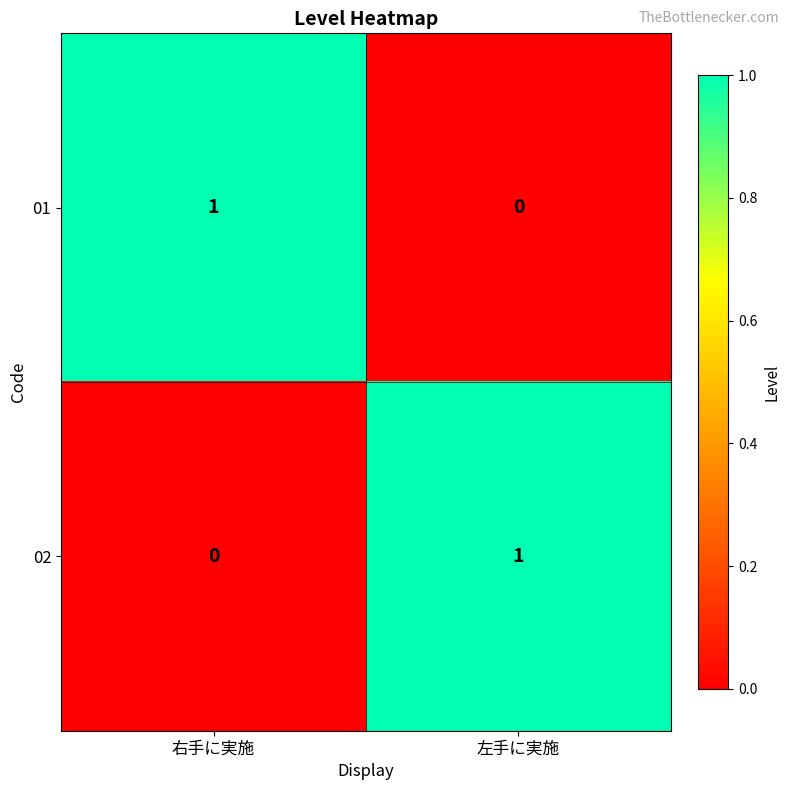

Reading left to right, transcribe all the data shown in this chart.

01: 右手に実施=1	左手に実施=0
02: 右手に実施=0	左手に実施=1